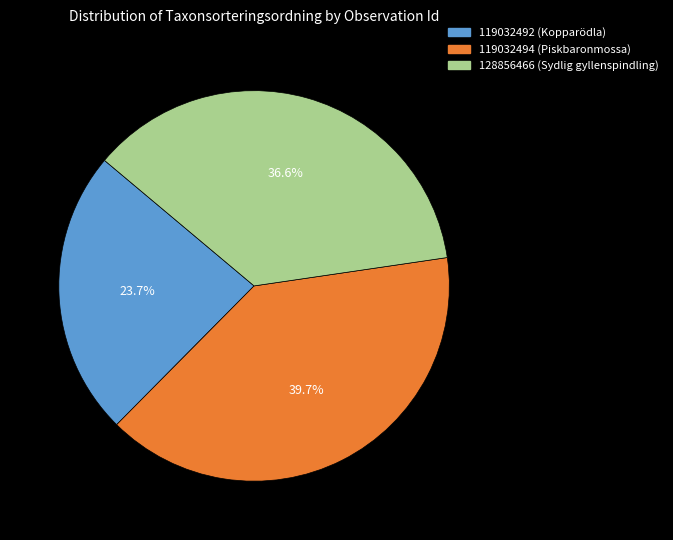

Does 128856466 (Sydlig gyllenspindling) account for over 50% of the chart?

No